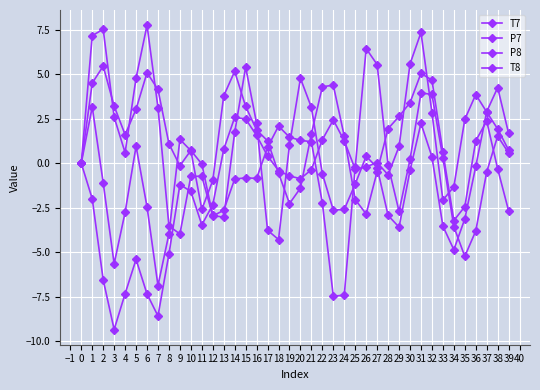

Does the chart have visible grid lines?

Yes